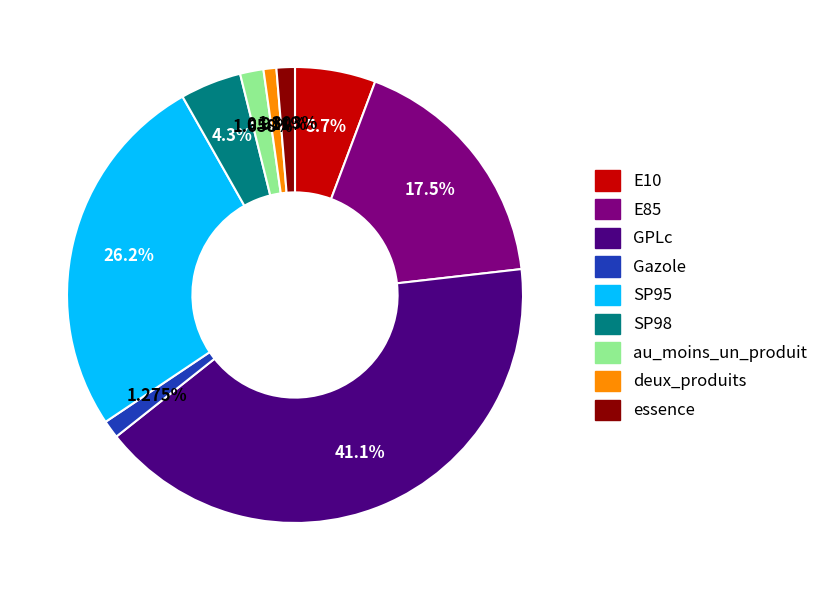

The SP95 slice represents 32% of the pie. True or false?

False